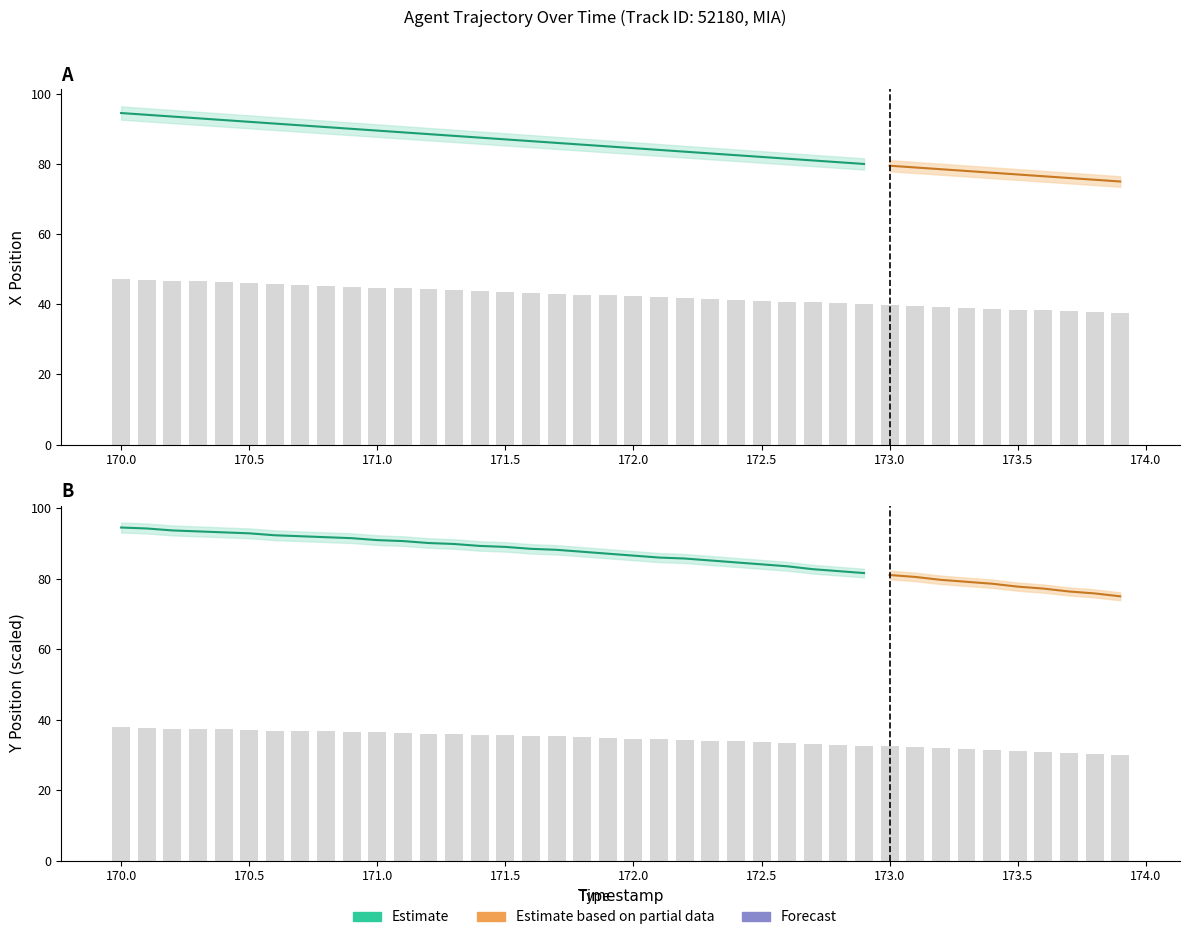

True or false: Y has a value of 37.8 at 170.0.

True